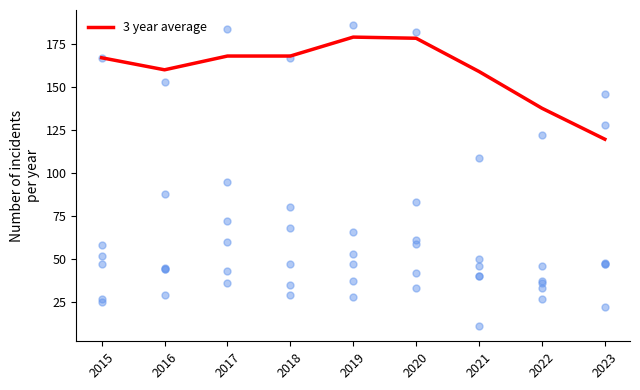

Between 2020 and 2015, which is larger?

2020